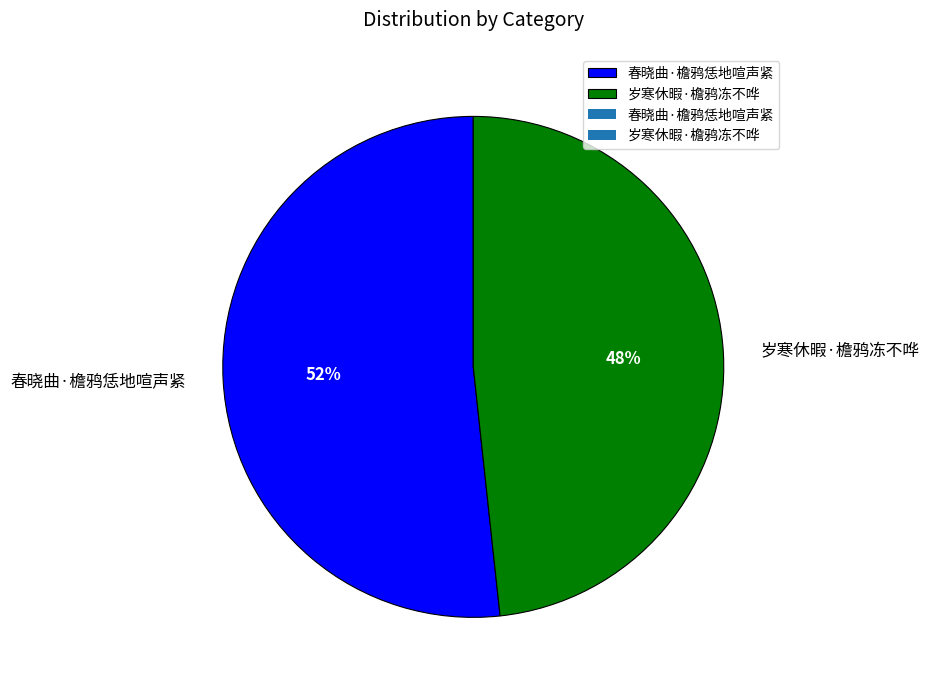

Combined, do 春晓曲·檐鸦恁地喧声紧 and 岁寒休暇·檐鸦冻不哗 account for over 50%?

Yes